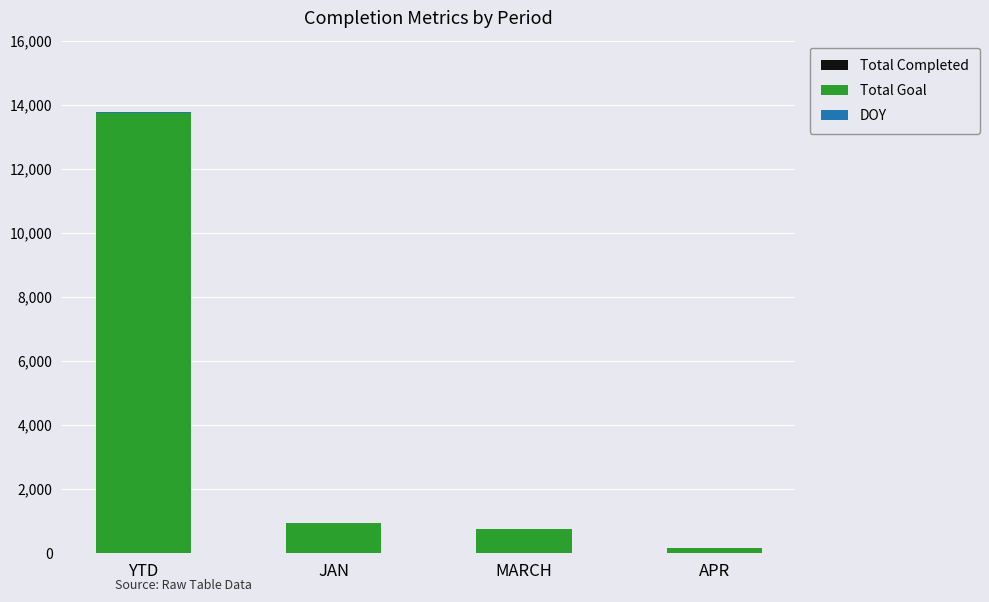

At which category is the sum across all series the highest?

YTD